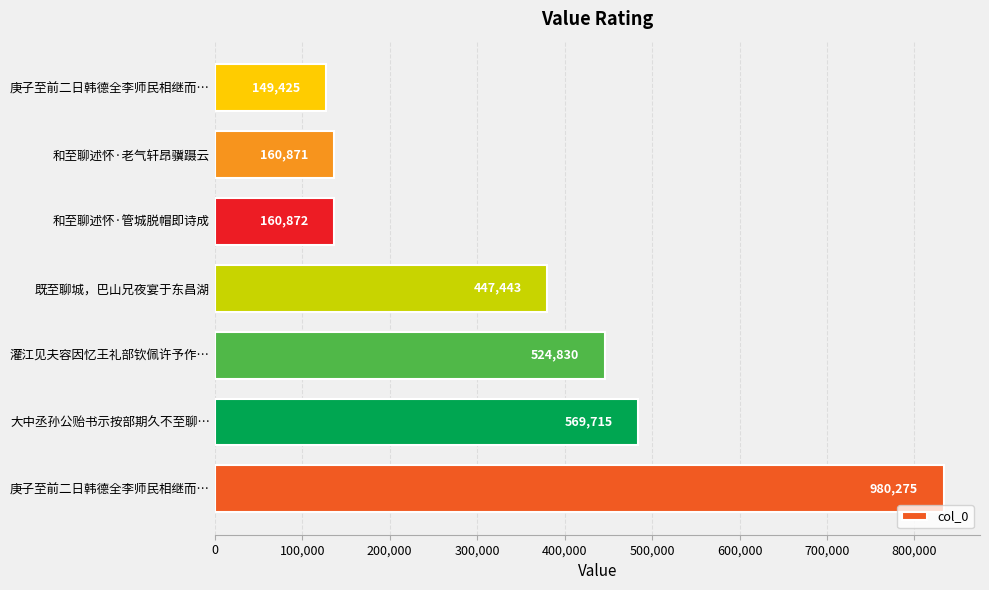

What is the average value?

363488.0